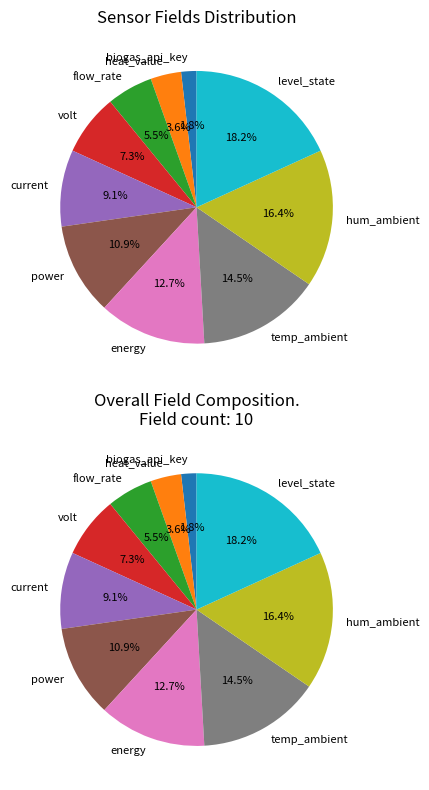

The temp_ambient slice represents 5% of the pie. True or false?

False